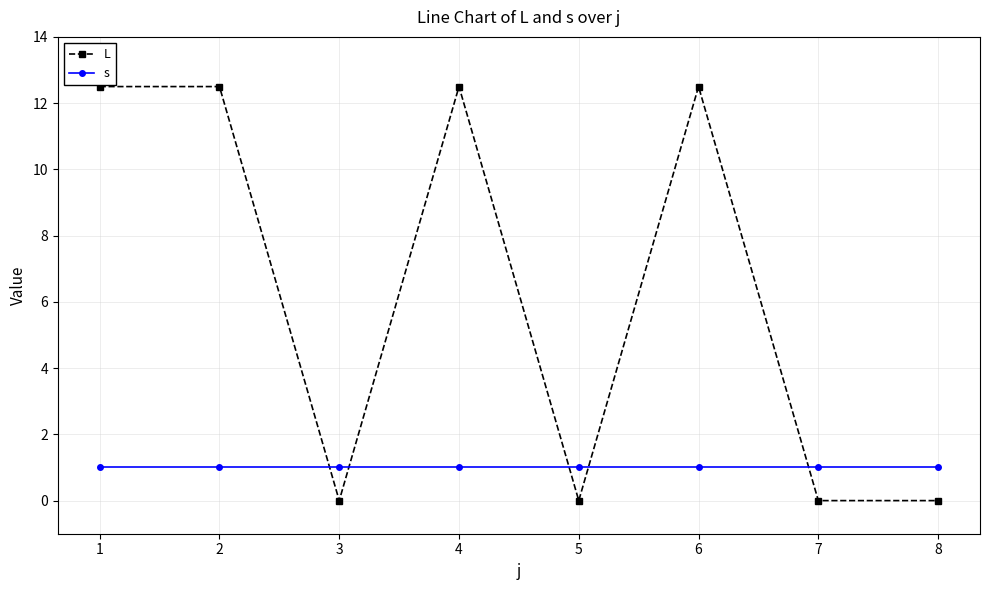

What is the minimum value for s?

1.0